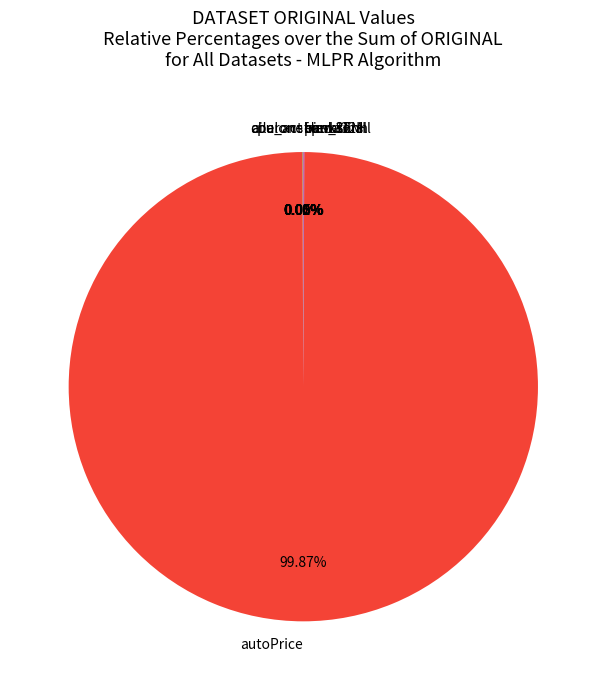

Which category has the biggest portion of the pie?

autoPrice